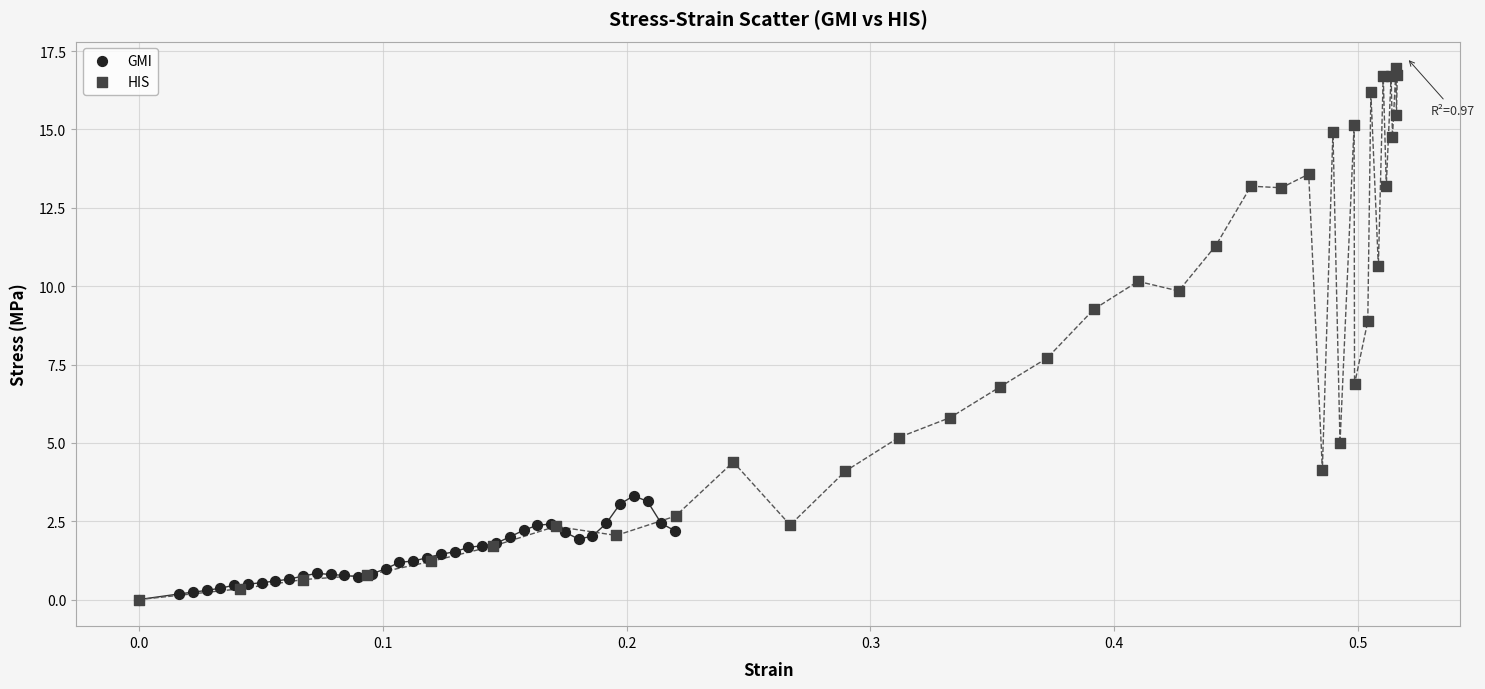

Which series has the largest Y range (max minus min)?

HIS